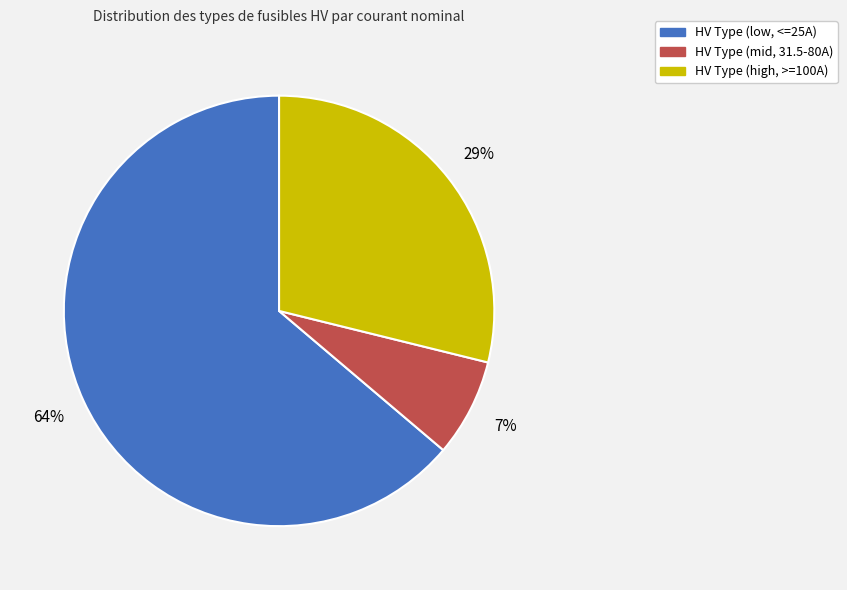

Does any single category account for the majority?

Yes